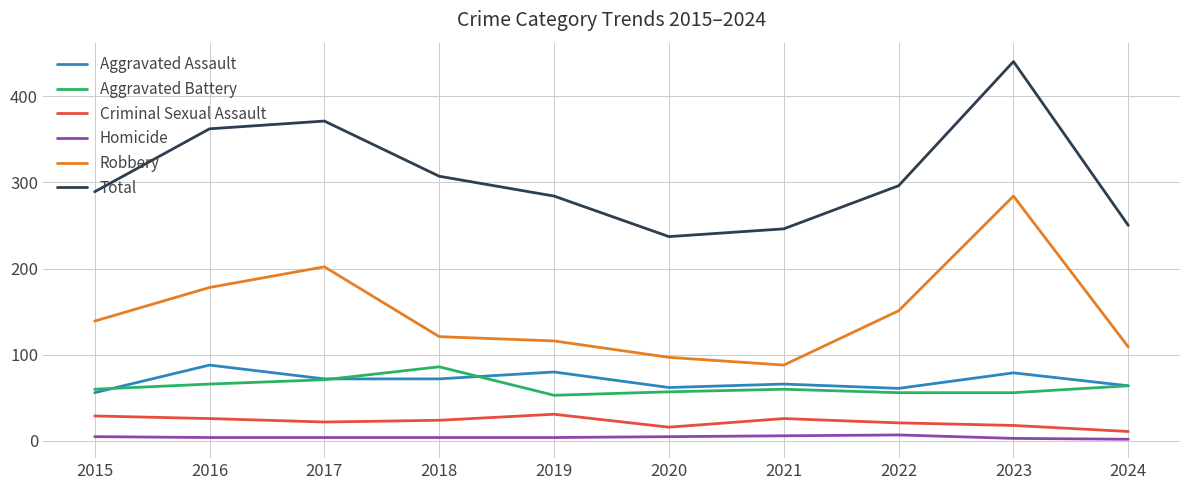

Is it true that Total equals 115 at 2020?

False